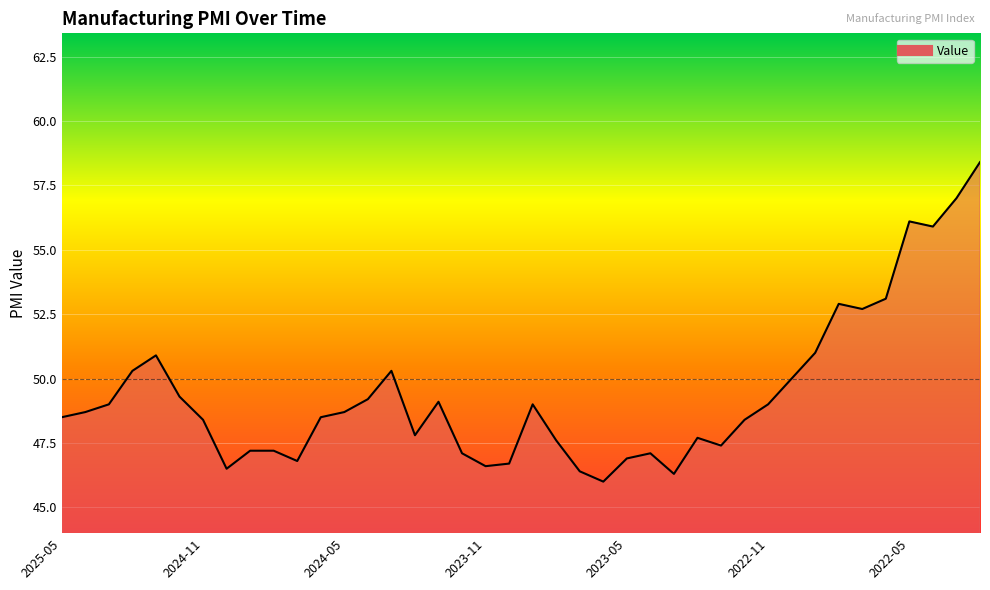

What is the maximum value shown in the chart?

58.4